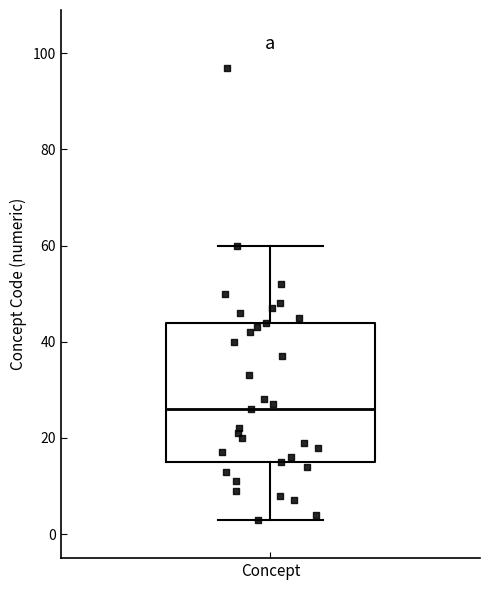

Read this box plot against the y-axis: the position of the median line, the range covered by the box, and the ends of both whiskers. The values are not printed on the chart, so give them approximately, as read against the axis.

median 26, box 16 to 44, whiskers 4 to 60